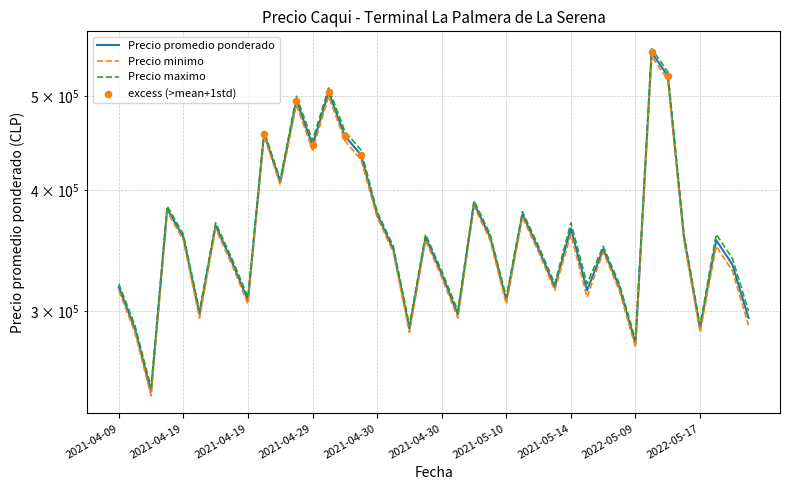

At how many categories does at least one series exceed 287470?

38